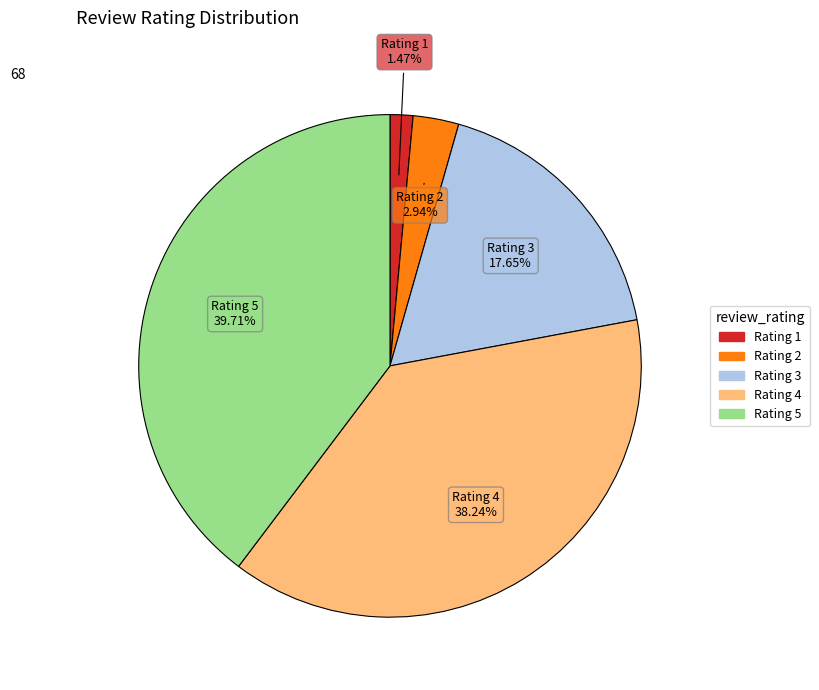

Does any single category account for the majority?

No